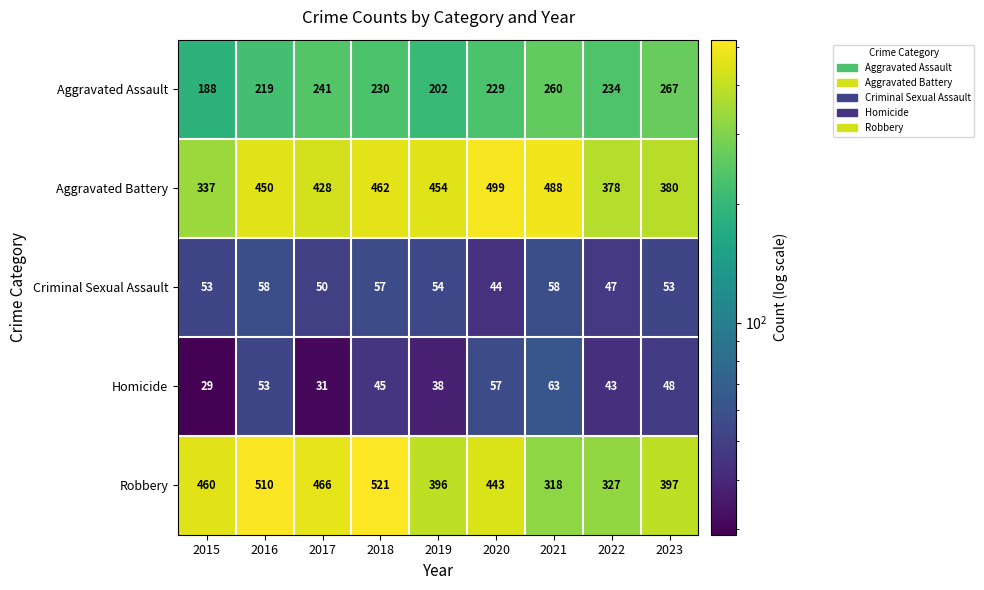

Where does the Homicide series first go above 45?

2016